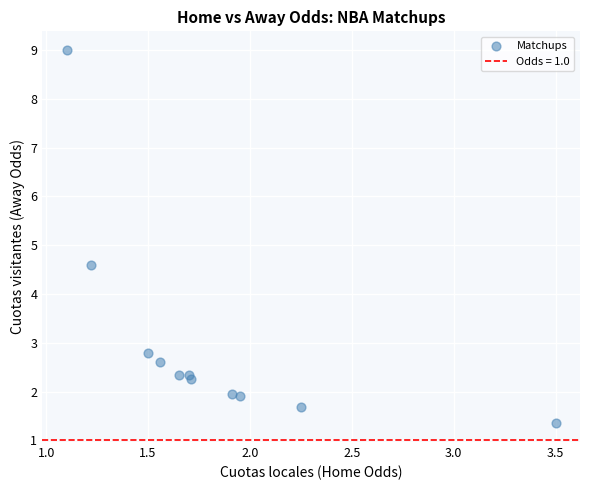

What is the average Y value?

3.0